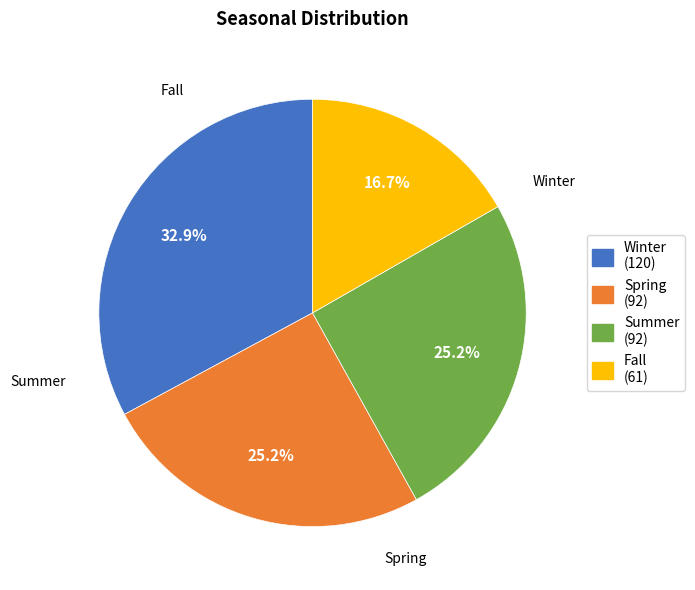

Approximately how many times larger is the value at Spring compared to Fall?

1.5